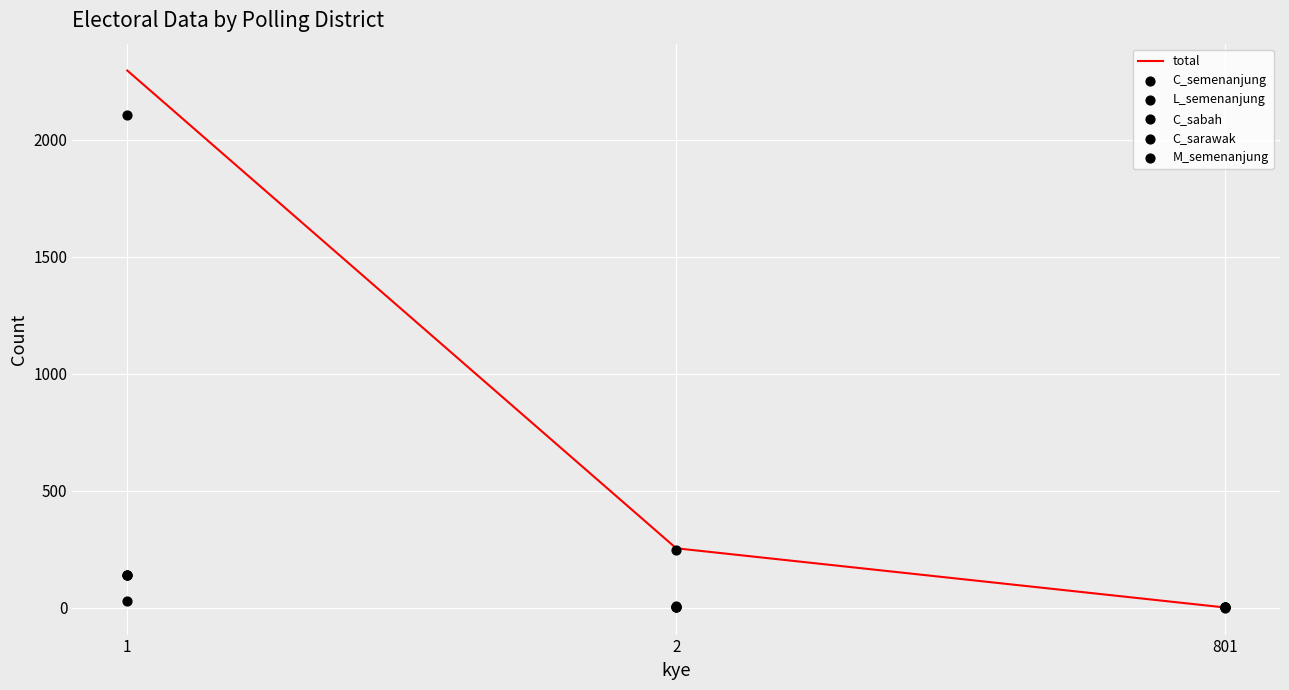

Which series contains the highest Y value?

total